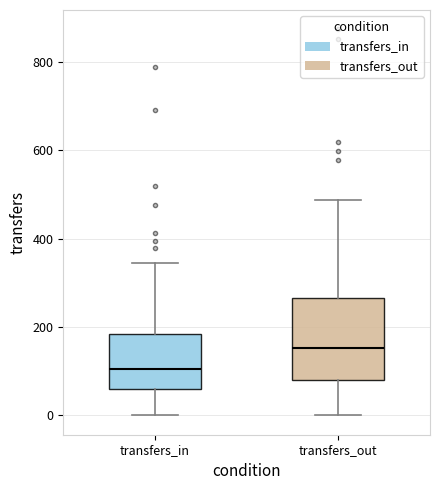

Which box has the lowest median line?

transfers_in